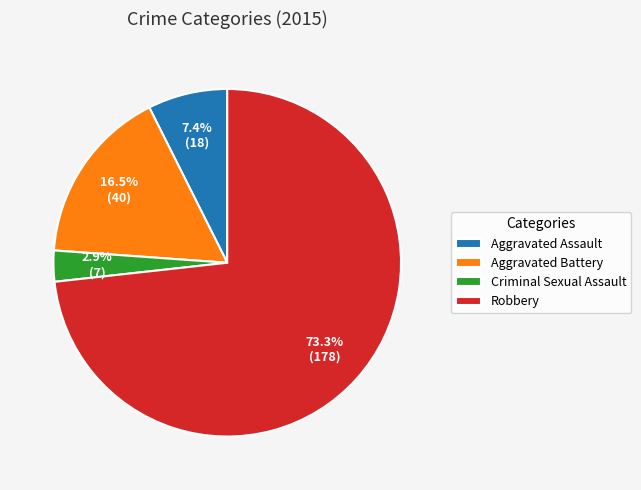

To the nearest percent, what is the difference between the largest and smallest slice percentages?

70%